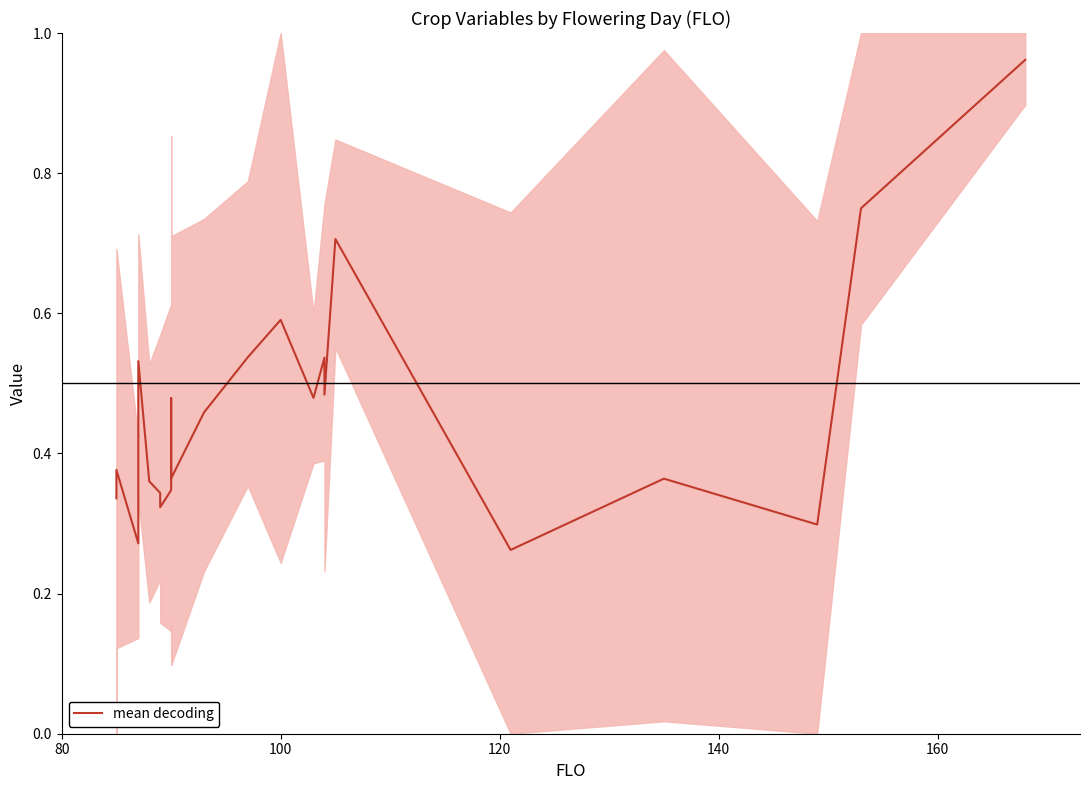

How many interior local valleys (lower than both neighbors) does the data have?

7